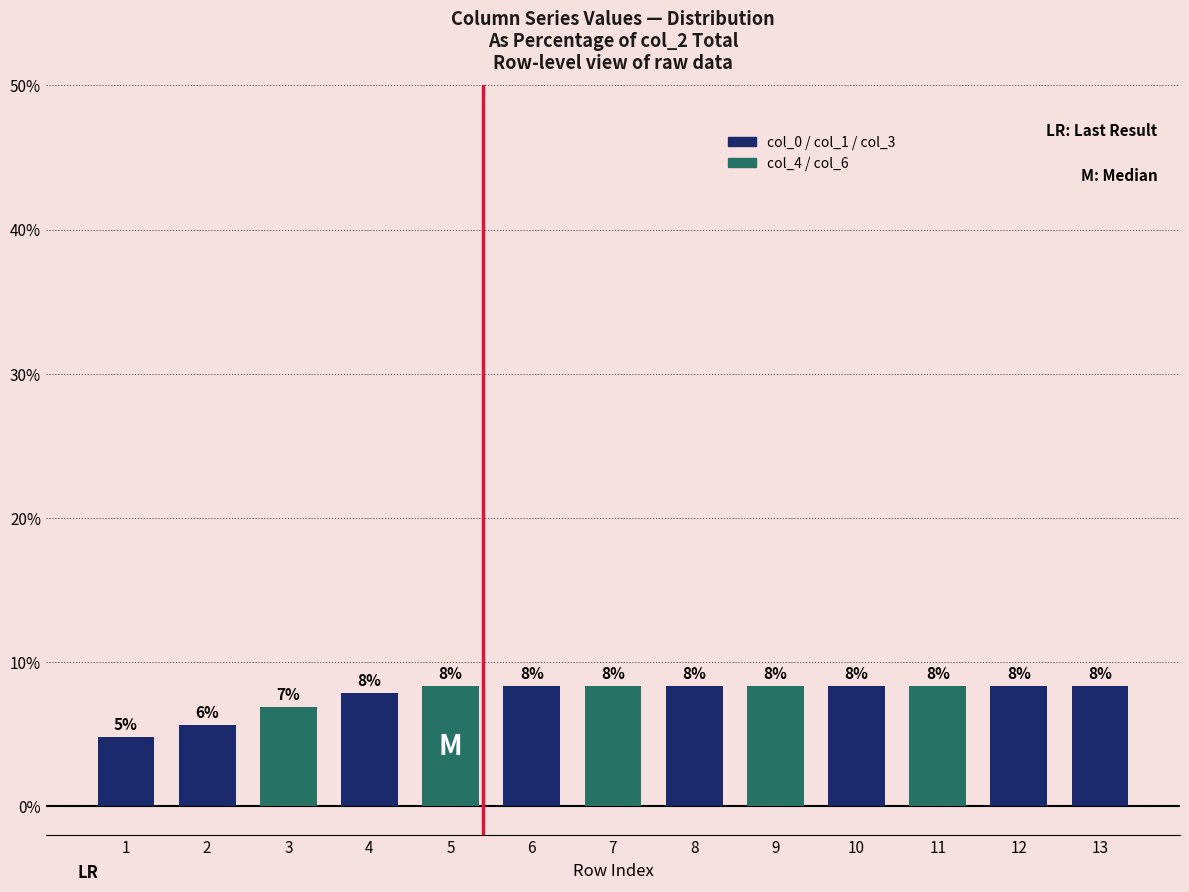

What is the change in value from 3 to 7?

+1.4